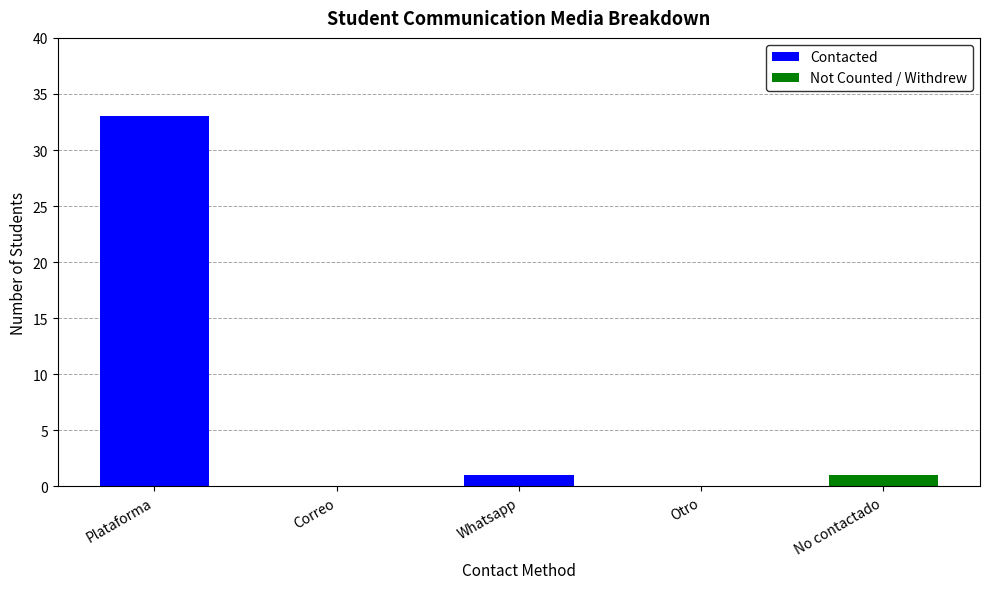

Are the bars grouped side by side (vs. stacked)?

No